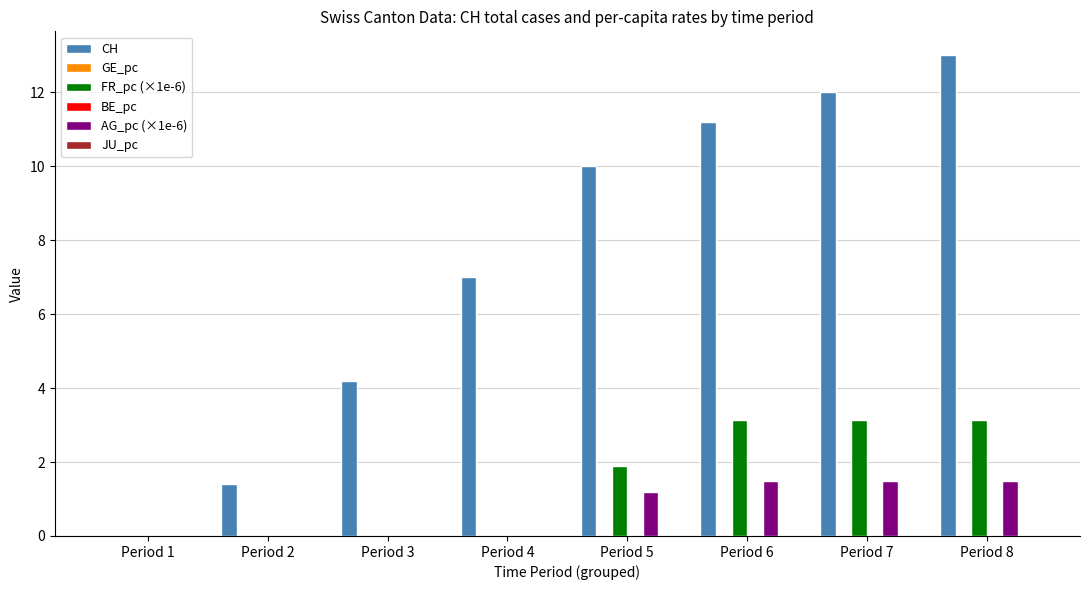

Read the AG_pc (×1e-6) value at Period 6.

1.5